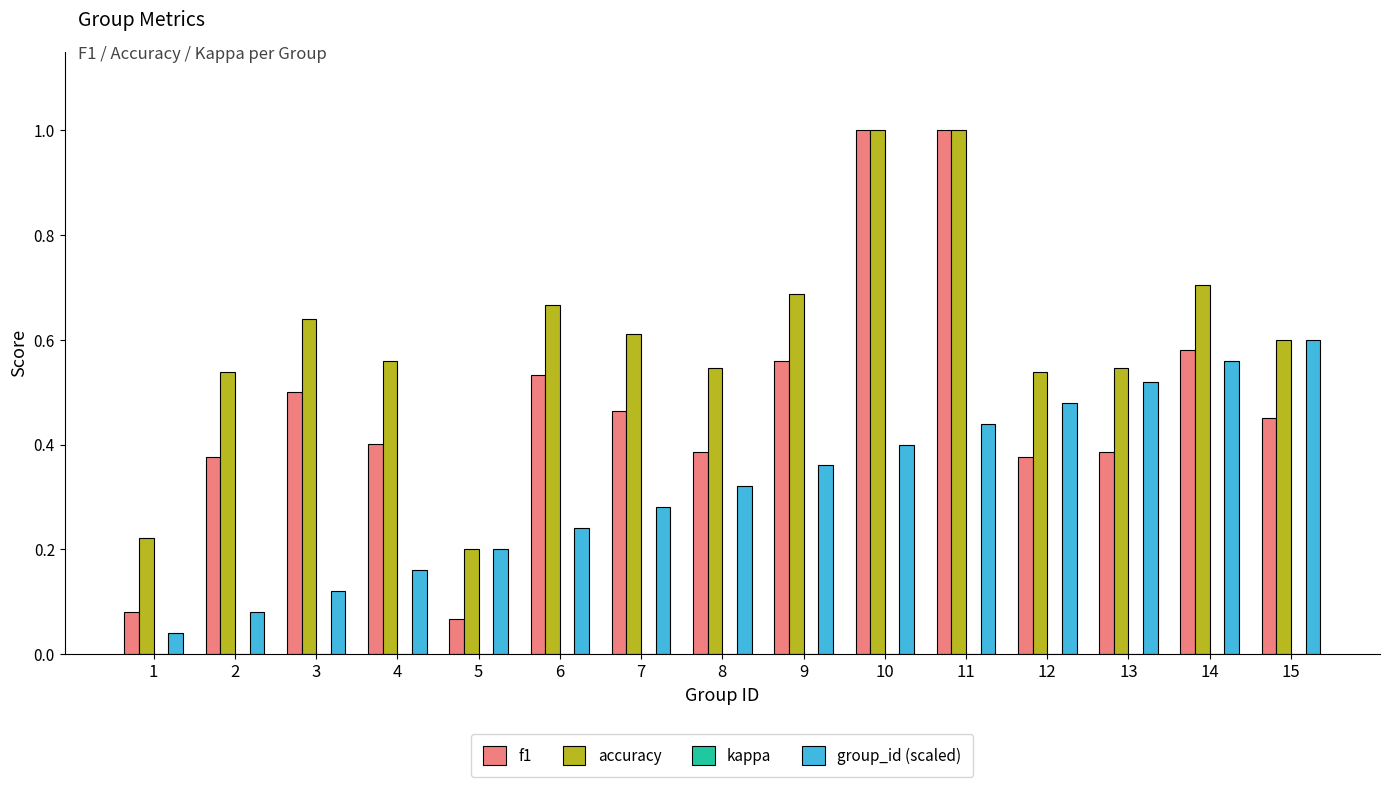

What is the sum of all accuracy values?

9.1